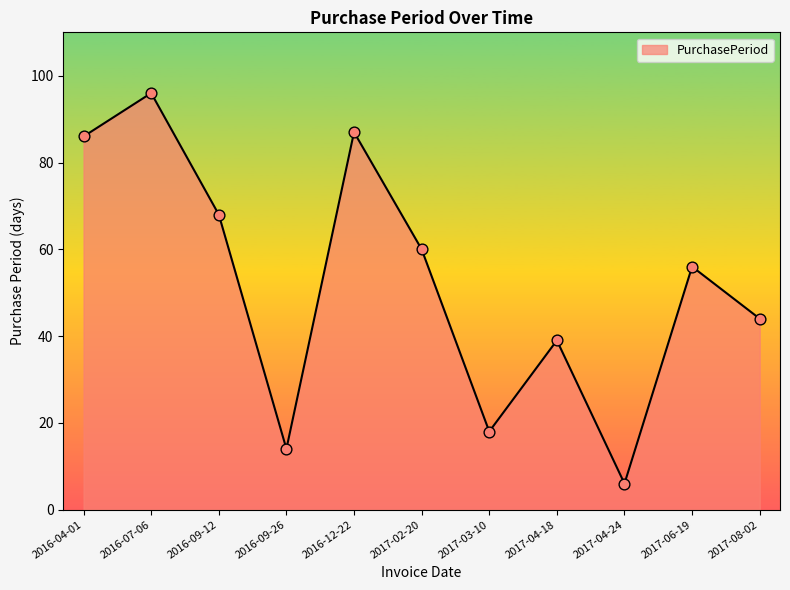

Between 2016-12-22 and 2017-04-18, which is larger?

2016-12-22